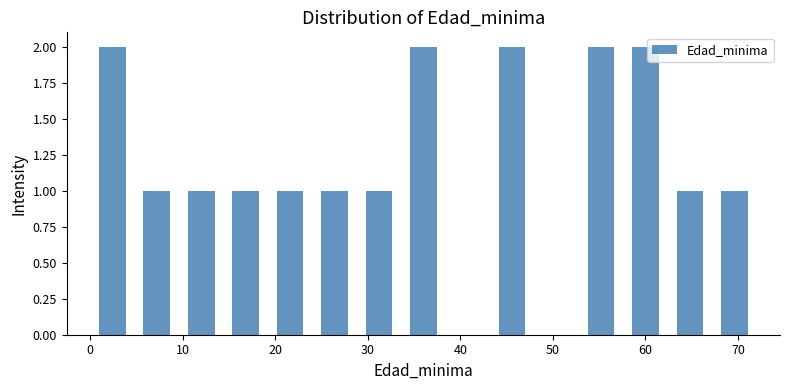

Reading left to right, list every bar in this chart as the range it spans on the x-axis followed by its height. Neither the bar edges nor the heights are printed on the chart, so give them approximately, as read against the axes.

0.0 to 4.8: 2
4.8 to 9.6: 1
9.6 to 14.4: 1
14.4 to 19.2: 1
19.2 to 24.0: 1
24.0 to 28.8: 1
28.8 to 33.6: 1
33.6 to 38.4: 2
38.4 to 43.2: 0
43.2 to 48.0: 2
48.0 to 52.8: 0
52.8 to 57.6: 2
57.6 to 62.4: 2
62.4 to 67.2: 1
67.2 to 72.0: 1